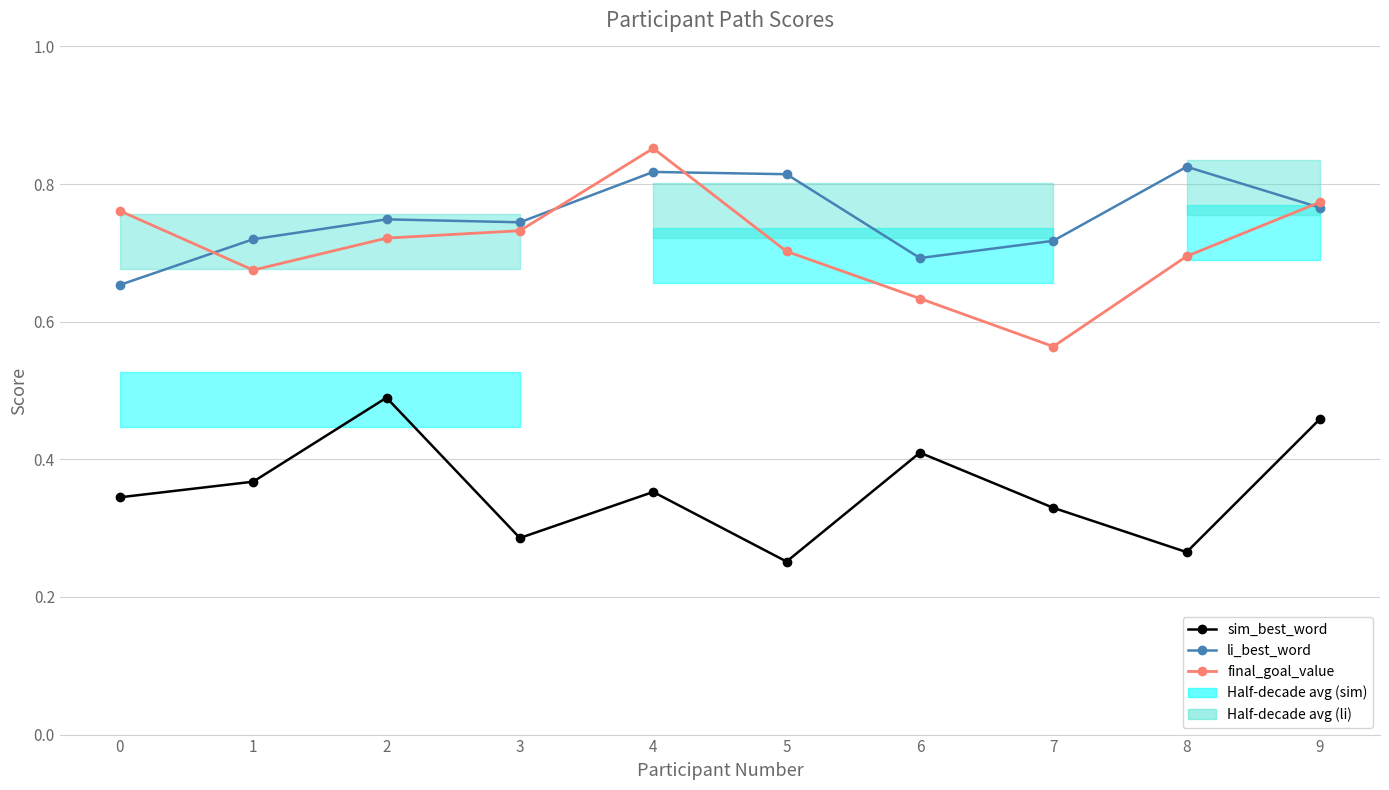

Reading left to right, list all the values displayed in this chart.

sim_best_word: 0=0.3	1=0.4	2=0.5	3=0.3	4=0.4	5=0.3	6=0.4	7=0.3	8=0.3	9=0.5
li_best_word: 0=0.7	1=0.7	2=0.7	3=0.7	4=0.8	5=0.8	6=0.7	7=0.7	8=0.8	9=0.8
final_goal_value: 0=0.8	1=0.7	2=0.7	3=0.7	4=0.9	5=0.7	6=0.6	7=0.6	8=0.7	9=0.8